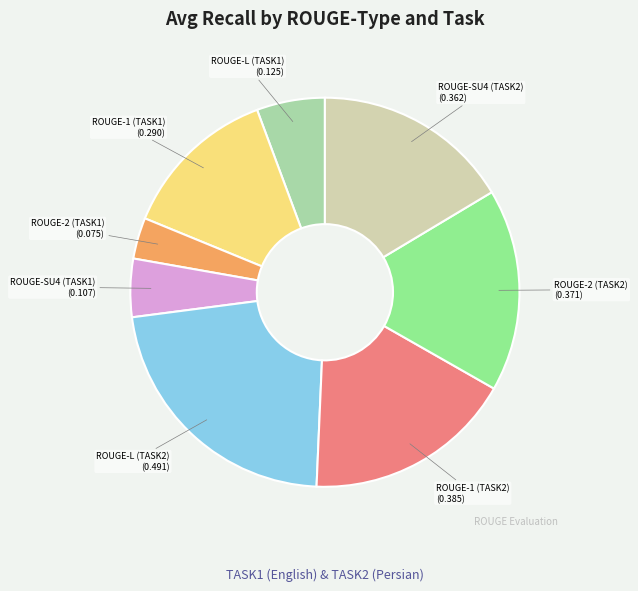

How many slices are in this pie chart?

8